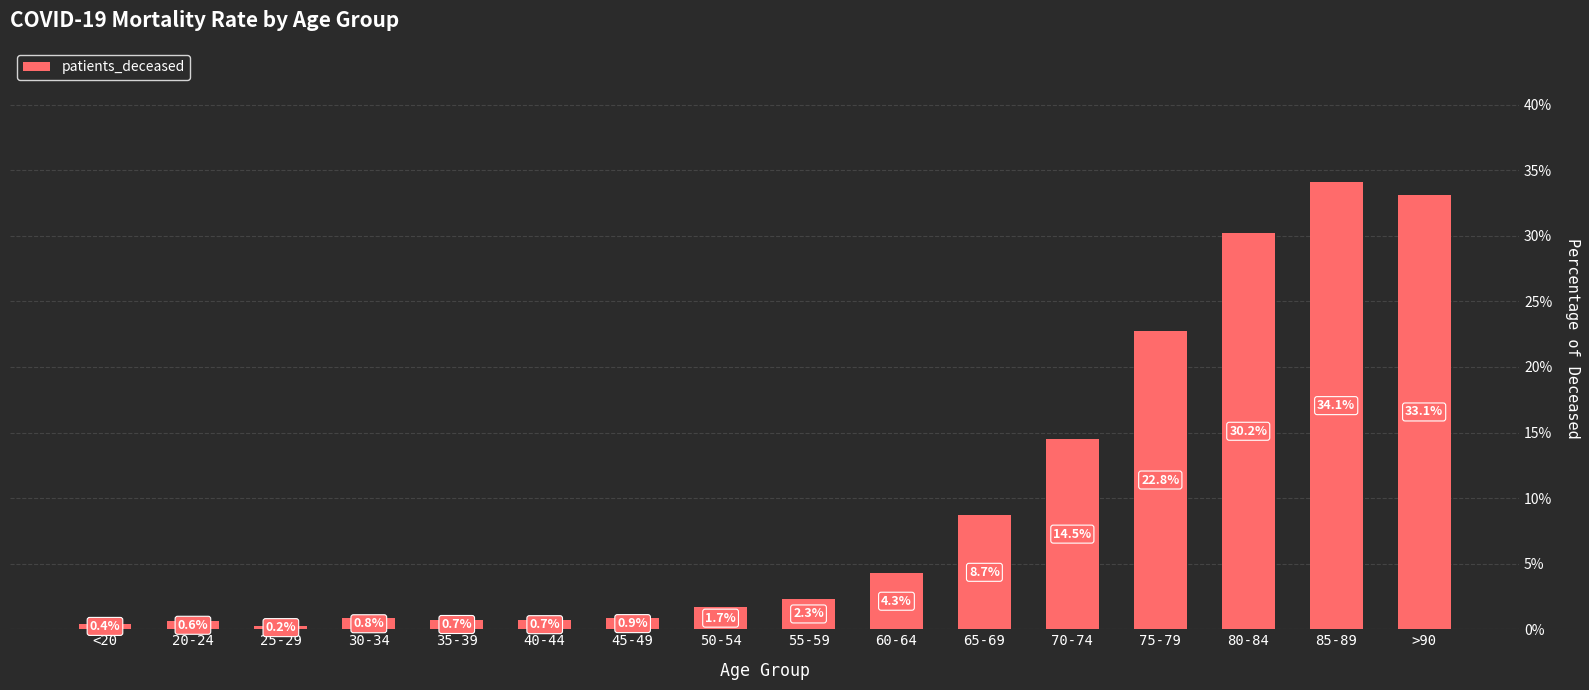

How many values exceed 2?

8